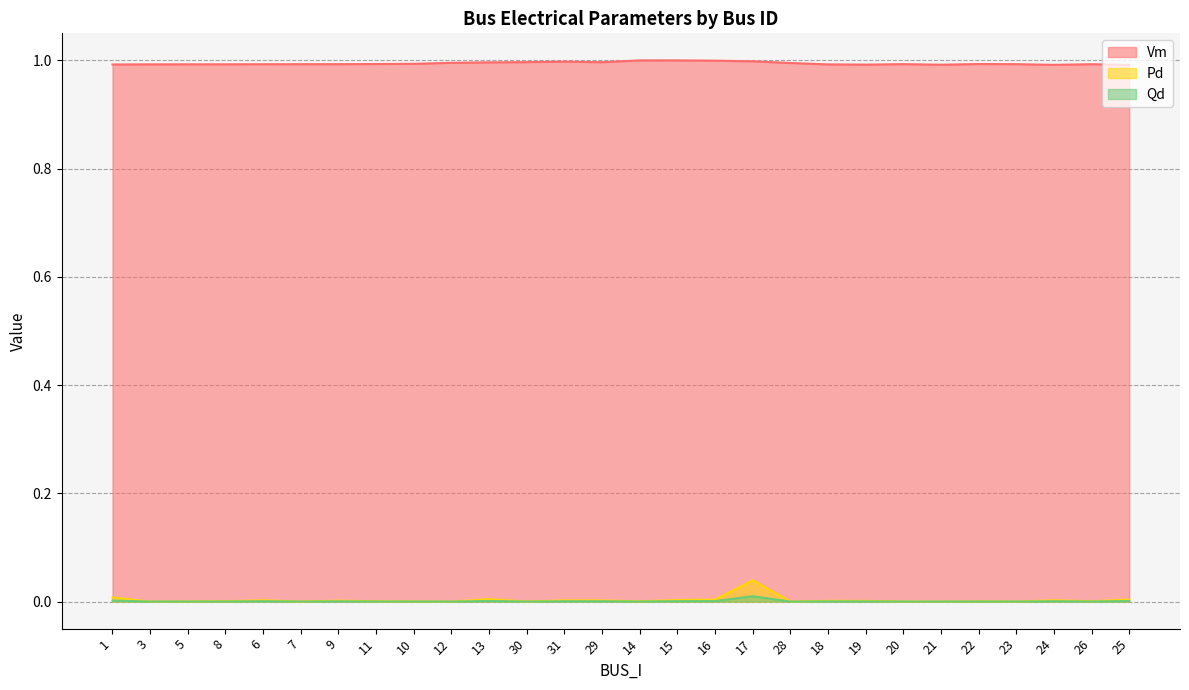

Between 10 and 12, which series saw the biggest shift?

Vm